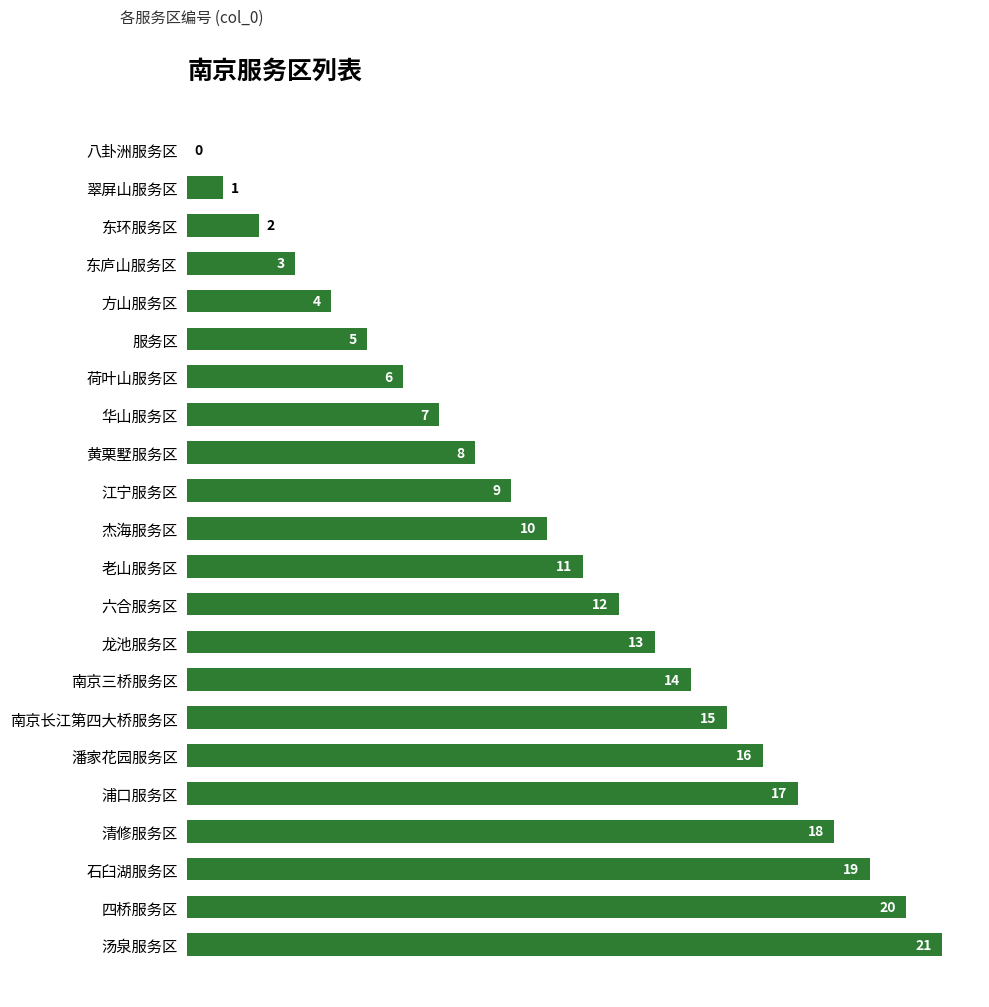

The value at 八卦洲服务区 is -7. True or false?

False